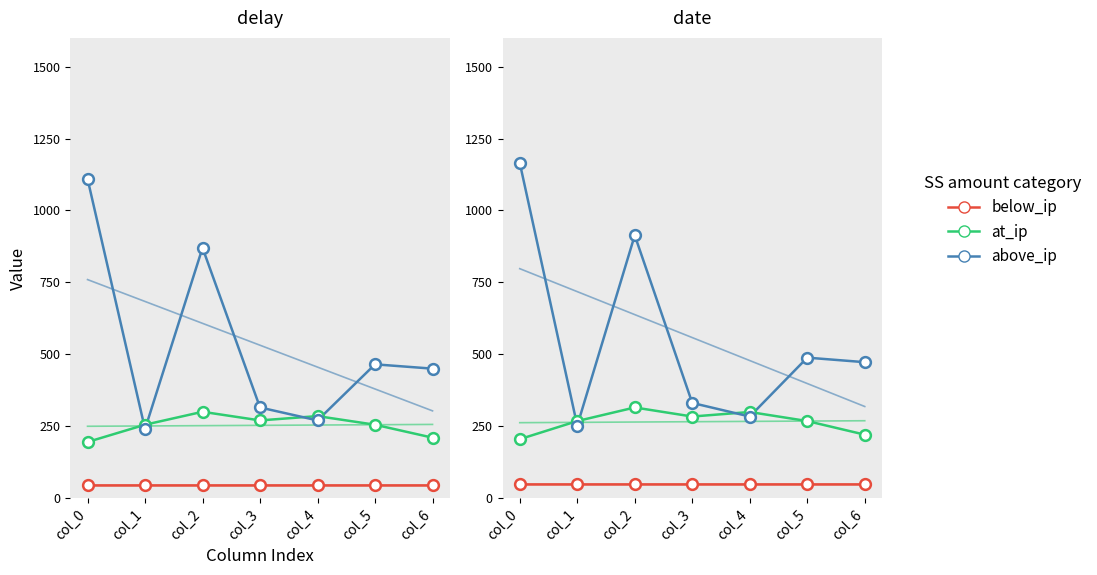

What are all the series names shown in the legend?

below_ip, at_ip, above_ip